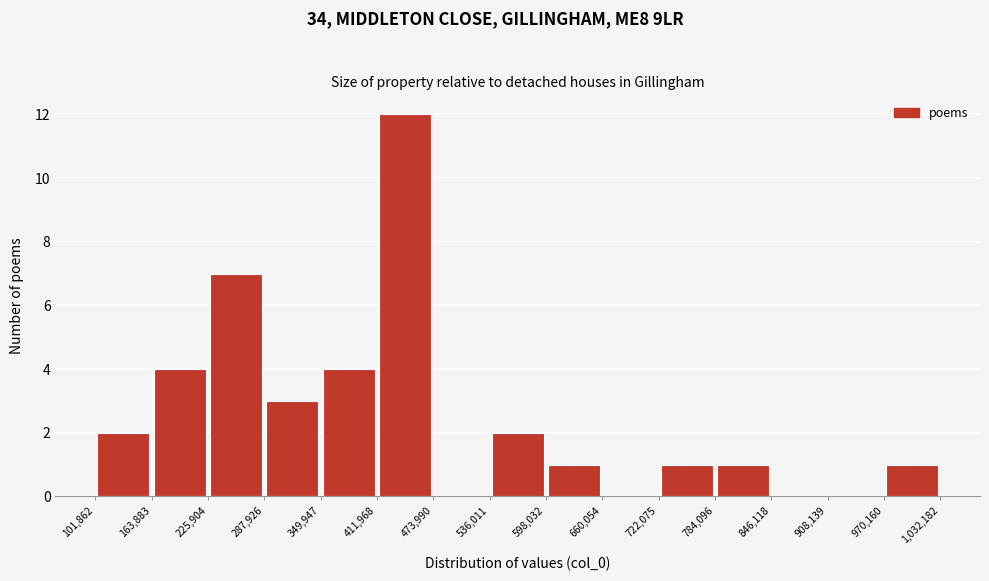

Reading left to right, list every bar in this chart as the range it spans on the x-axis followed by its height. The values are not printed on the chart, so give them approximately, as read against the axis.

101,862 to 163,883: 2
163,883 to 225,904: 4
225,904 to 287,926: 7
287,926 to 349,947: 3
349,947 to 411,968: 4
411,968 to 473,990: 12
473,990 to 536,011: 0
536,011 to 598,032: 2
598,032 to 660,054: 1
660,054 to 722,075: 0
722,075 to 784,096: 1
784,096 to 846,118: 1
846,118 to 908,139: 0
908,139 to 970,160: 0
970,160 to 1,032,182: 1